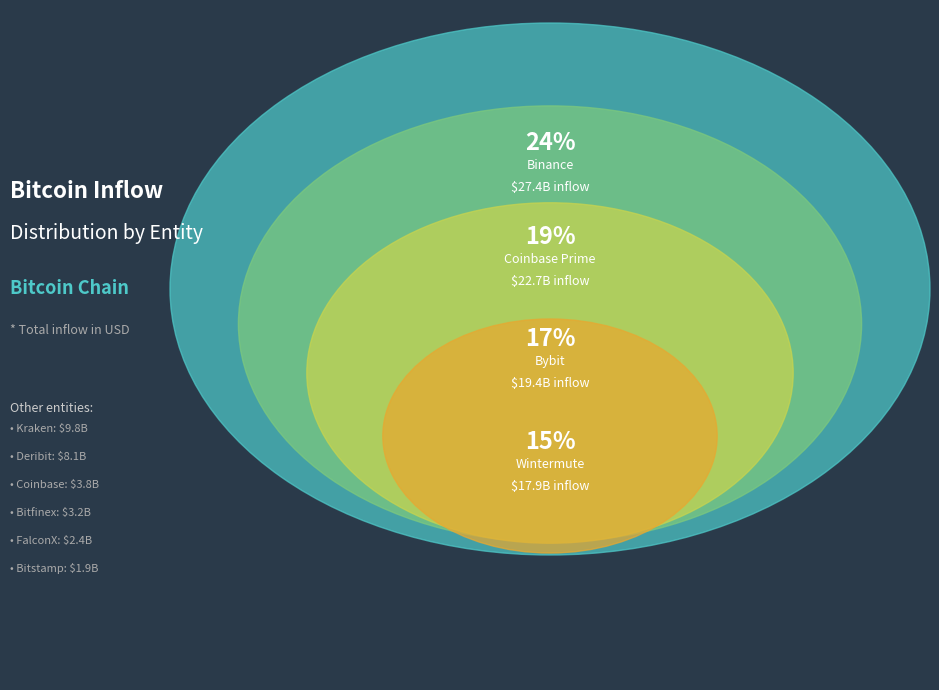

What is the smallest slice in the pie chart?

Bitstamp